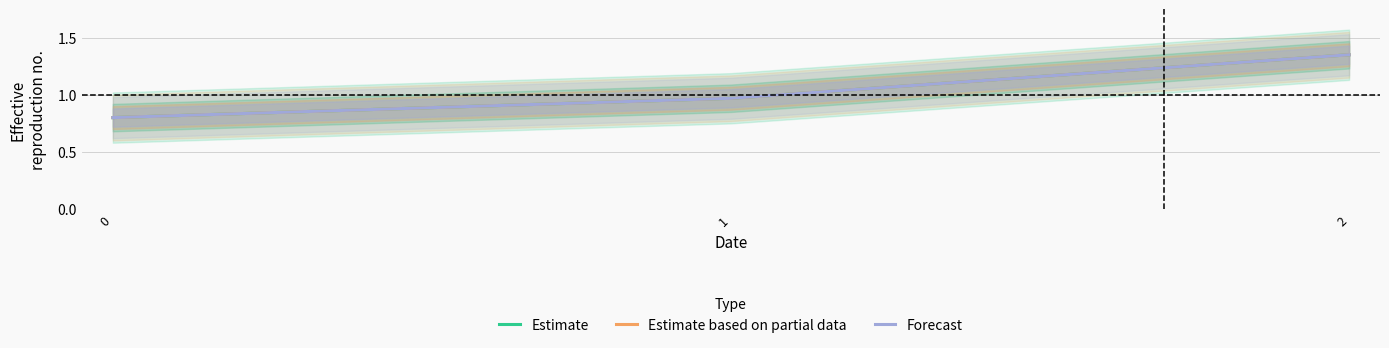

Reading left to right, list all the values displayed in this chart.

Estimate: 0.8	1.0	1.4
Estimate based on partial data: 0.8	1.0	1.4
Forecast: 0.8	1.0	1.4